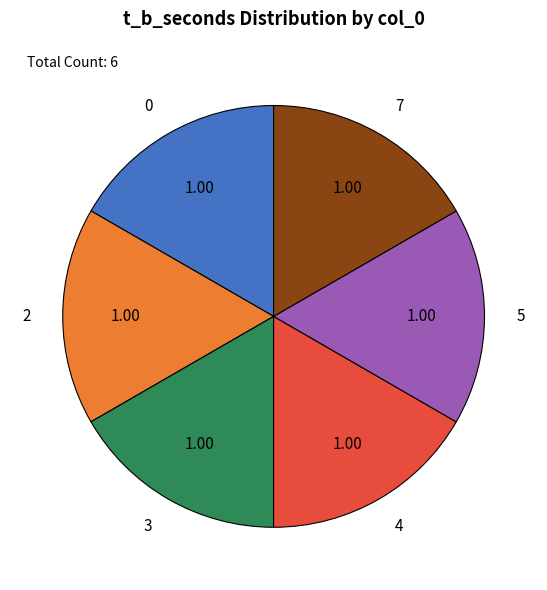

Is there a majority slice in this chart?

No